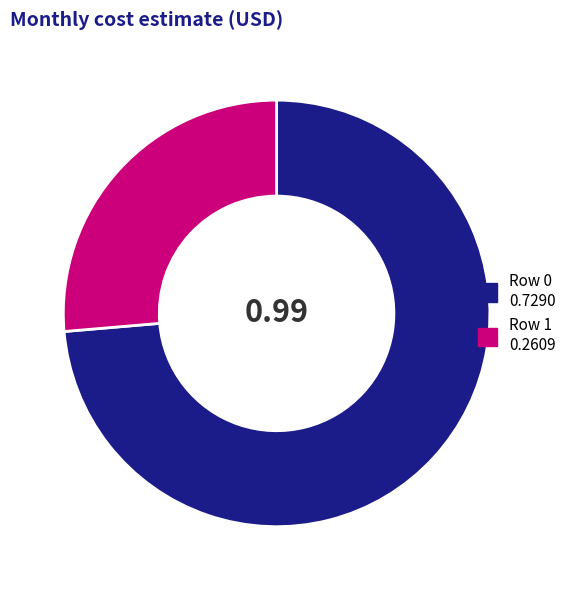

Which slice is the smallest?

Row 1